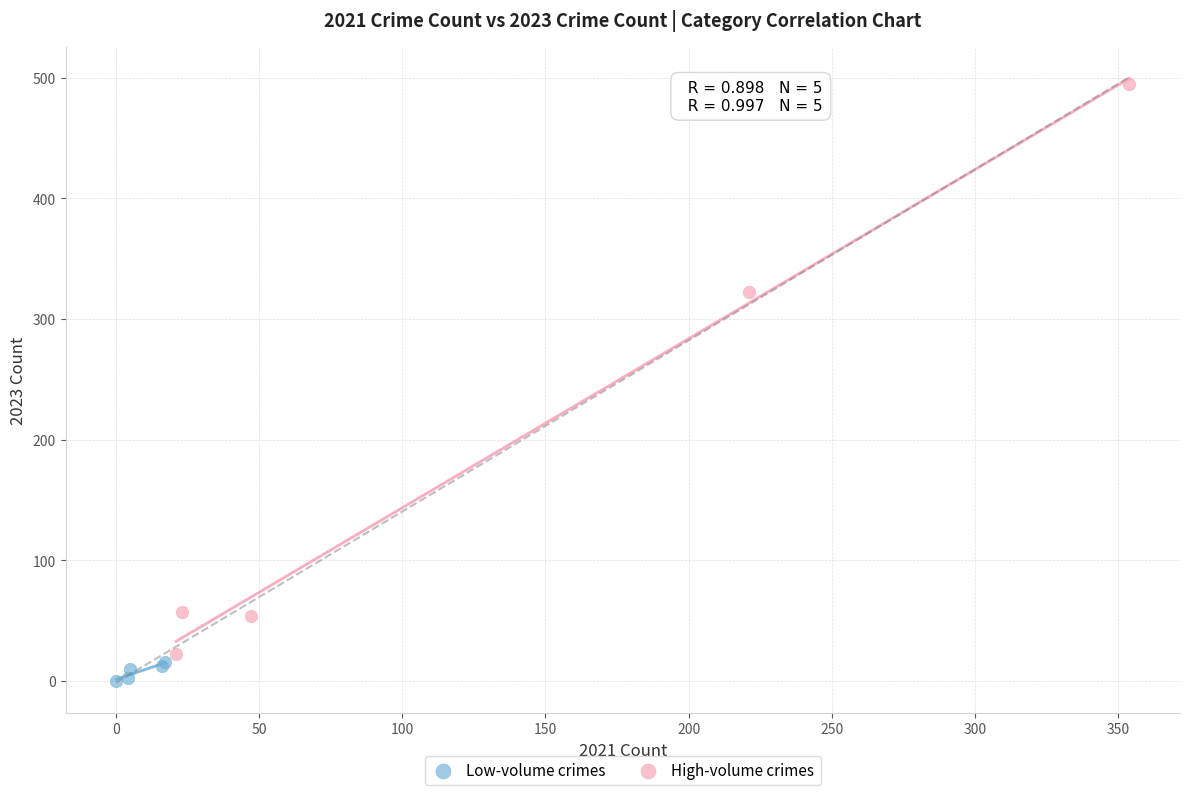

What are all the series names shown in the legend?

Low-volume crimes, High-volume crimes